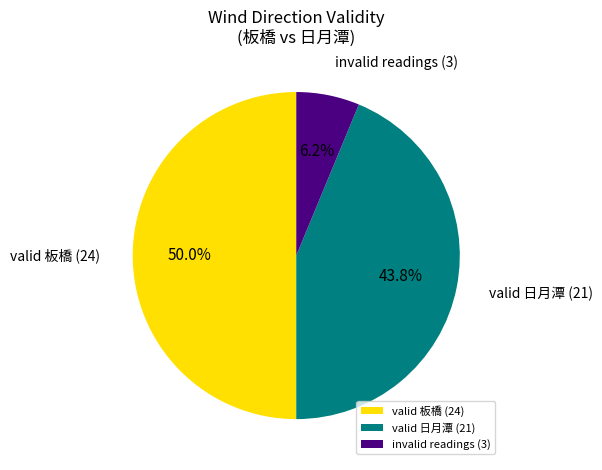

To the nearest percent, what is the average slice percentage?

33%